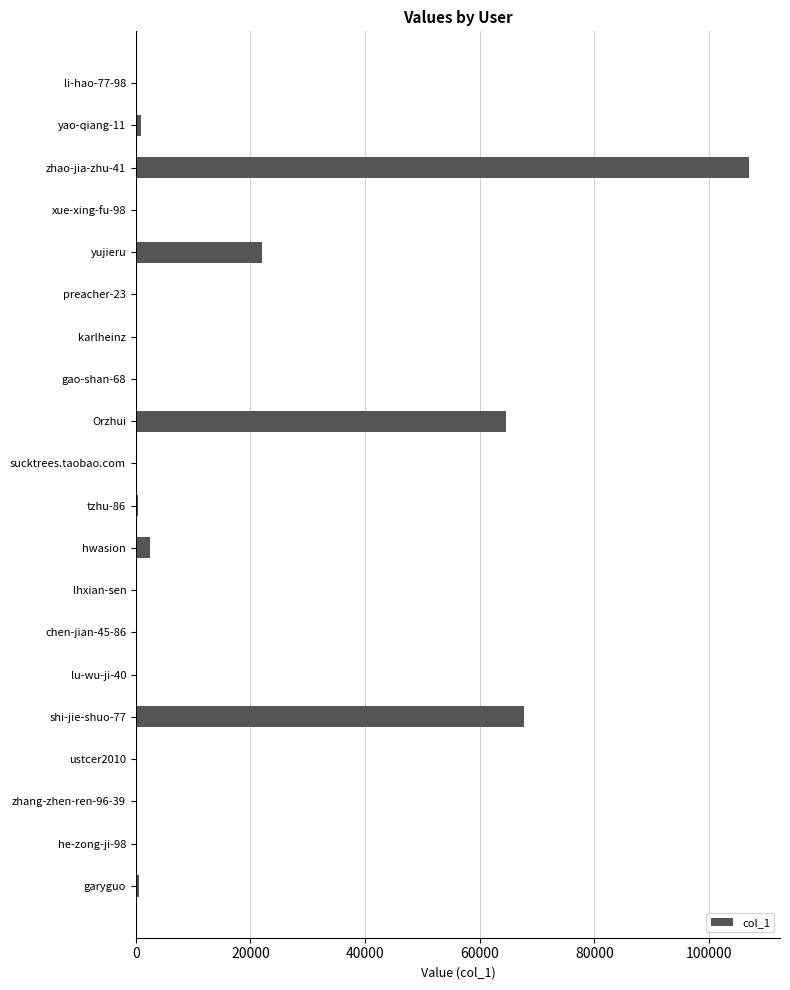

Where is the data nearest to the value 53521?

Orzhui